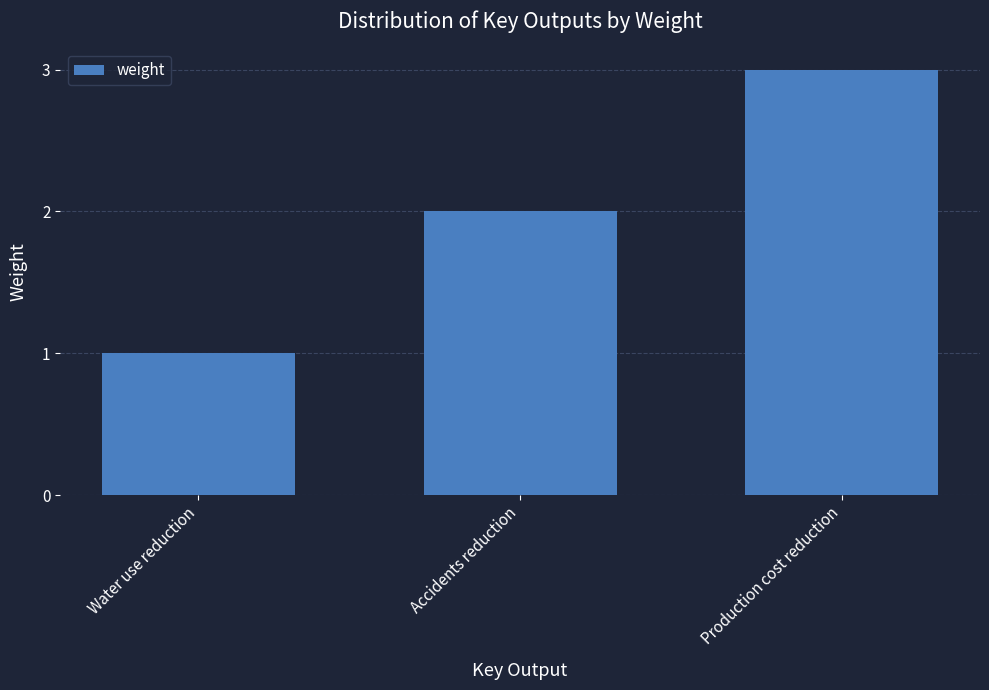

True or false: the data shows 1 at Water use reduction.

True